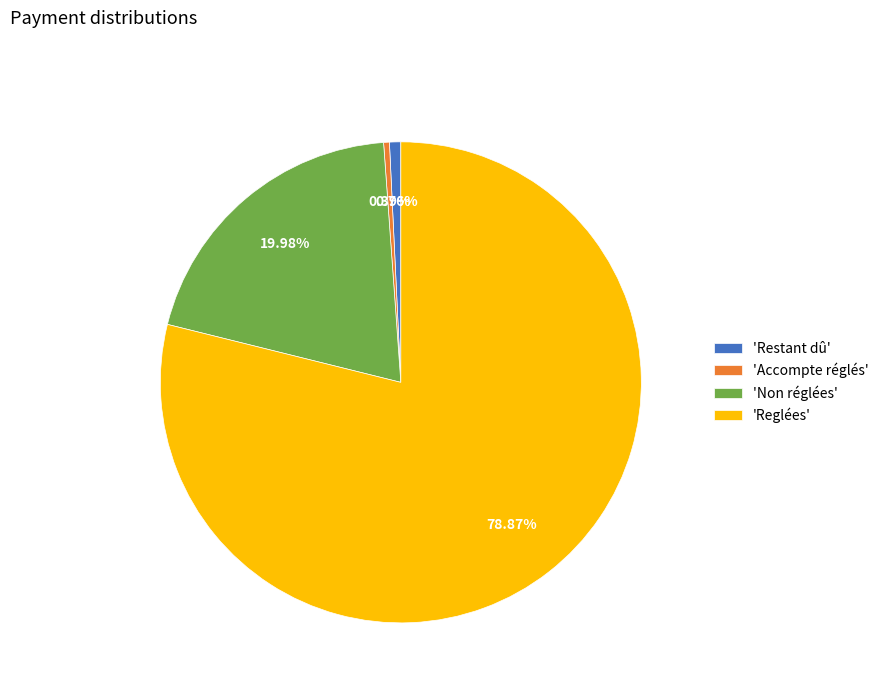

Which category has the biggest portion of the pie?

'Reglées'